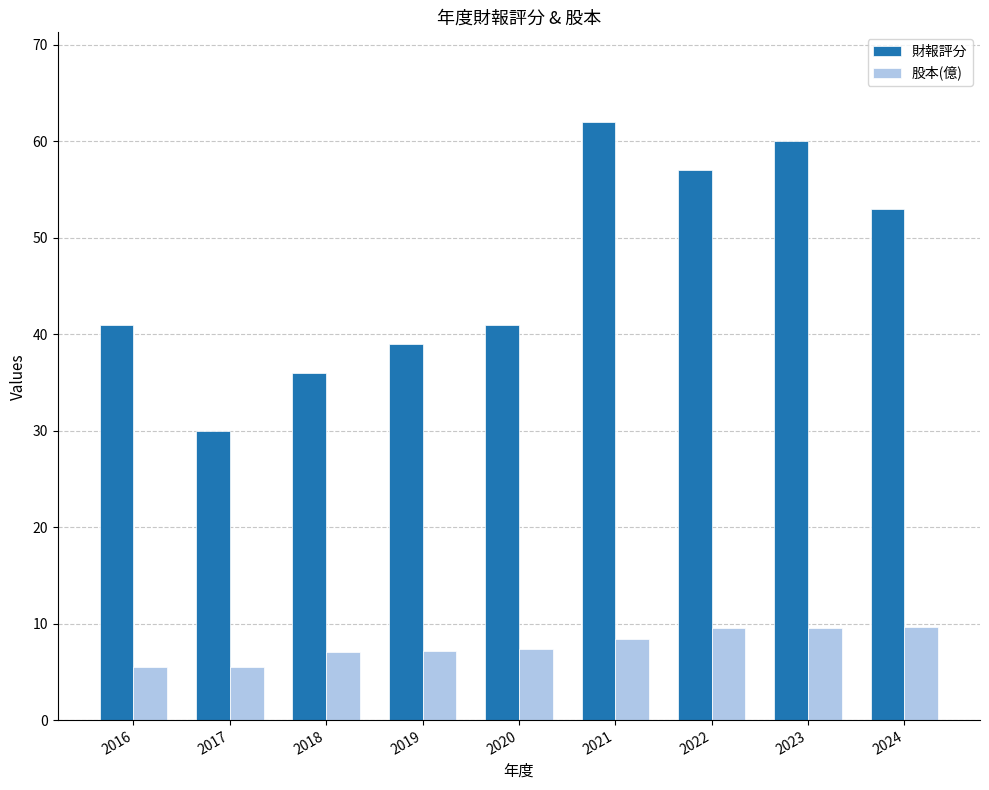

Read the 財報評分 value at 2024.

53.0